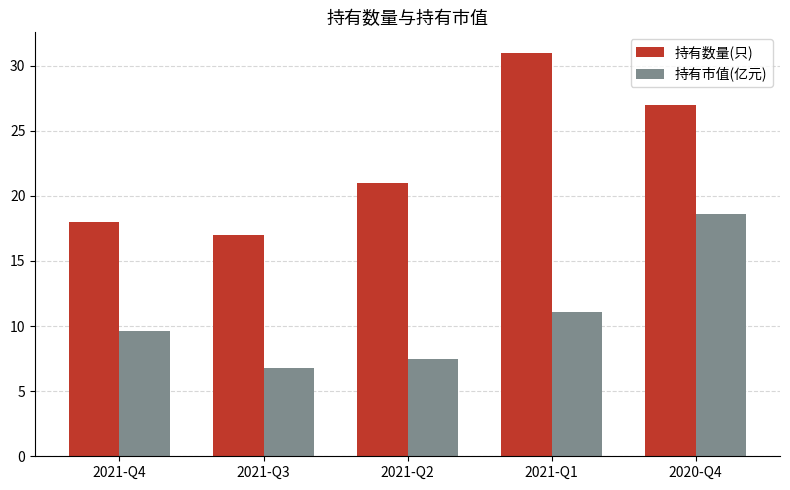

What is the total value across all series at 2020-Q4?

45.6